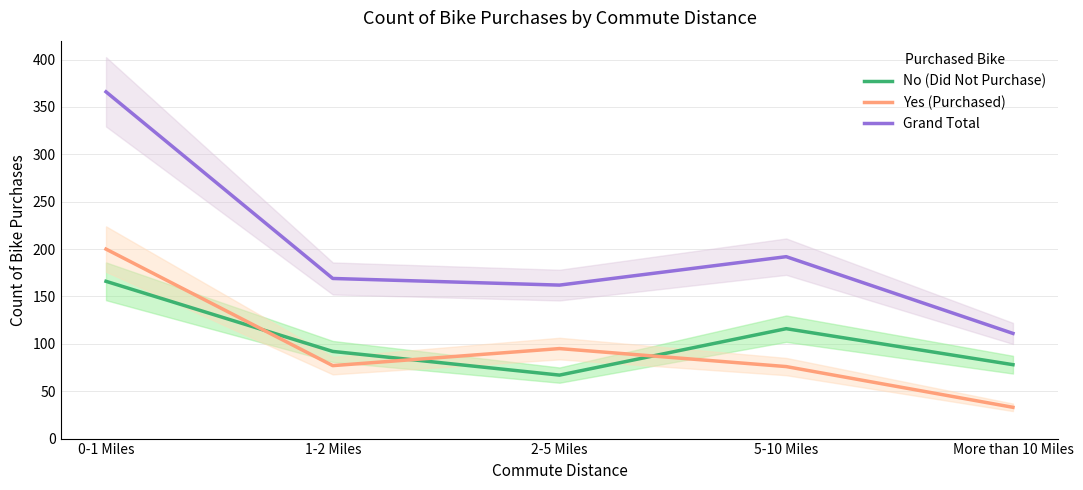

What is the value of the Grand Total point at the 3rd from the left?

162